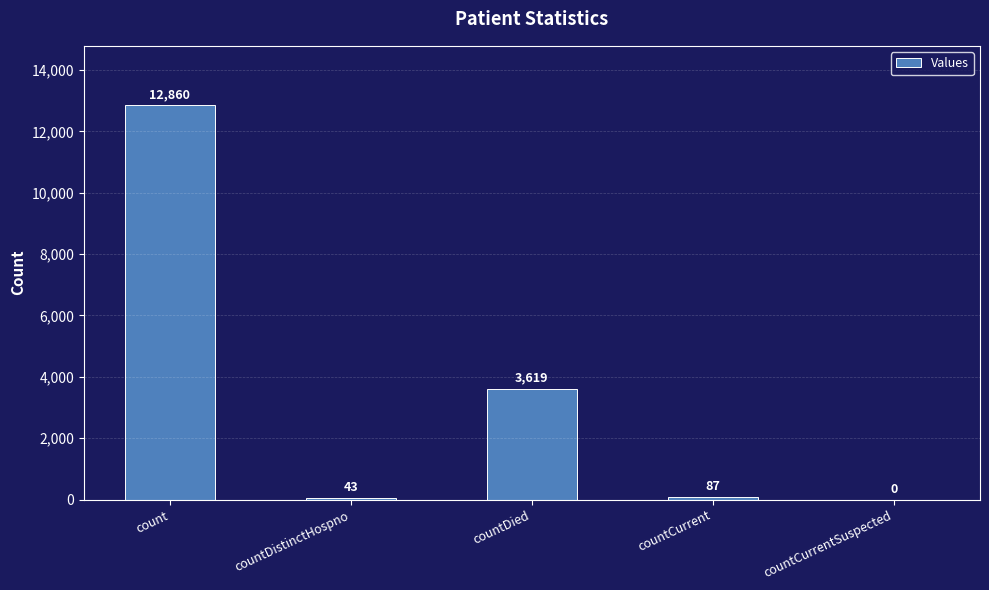

What is the average value?

3322